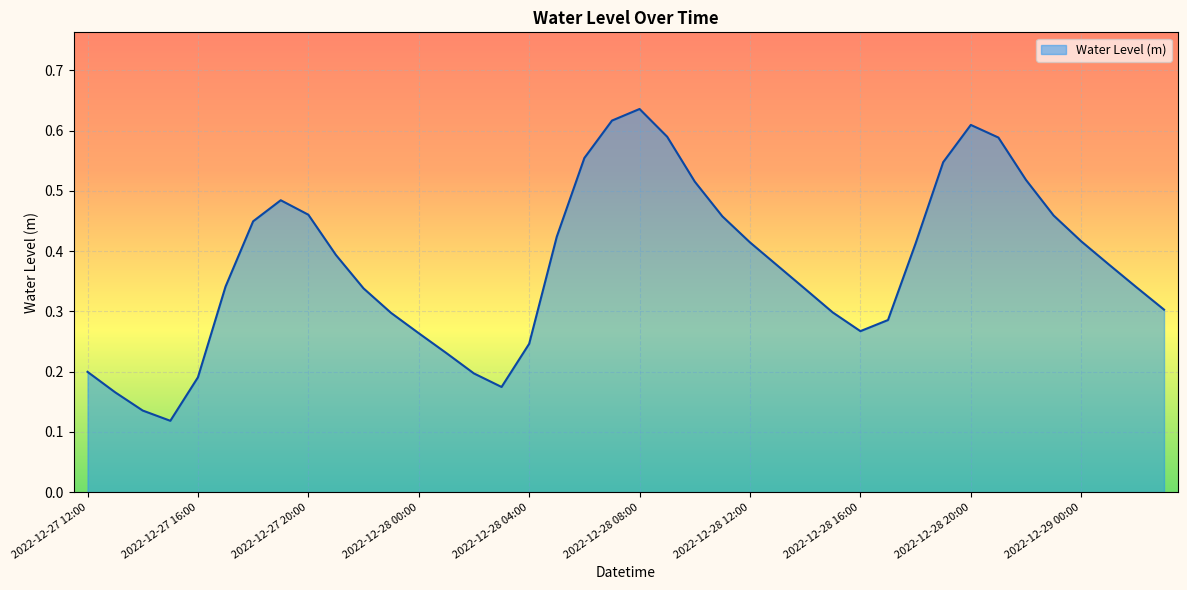

Rank the categories by value from lowest to highest.

2022-12-27 15:00, 2022-12-27 14:00, 2022-12-27 13:00, 2022-12-28 03:00, 2022-12-27 16:00, 2022-12-28 02:00, 2022-12-27 12:00, 2022-12-28 01:00, 2022-12-28 04:00, 2022-12-28 00:00, 2022-12-28 16:00, 2022-12-28 17:00, 2022-12-27 23:00, 2022-12-28 15:00, 2022-12-29 03:00, 2022-12-28 14:00, 2022-12-27 22:00, 2022-12-29 02:00, 2022-12-27 17:00, 2022-12-28 13:00, 2022-12-29 01:00, 2022-12-27 21:00, 2022-12-28 18:00, 2022-12-28 12:00, 2022-12-29 00:00, 2022-12-28 05:00, 2022-12-27 18:00, 2022-12-28 11:00, 2022-12-28 23:00, 2022-12-27 20:00, 2022-12-27 19:00, 2022-12-28 10:00, 2022-12-28 22:00, 2022-12-28 19:00, 2022-12-28 06:00, 2022-12-28 21:00, 2022-12-28 09:00, 2022-12-28 20:00, 2022-12-28 07:00, 2022-12-28 08:00